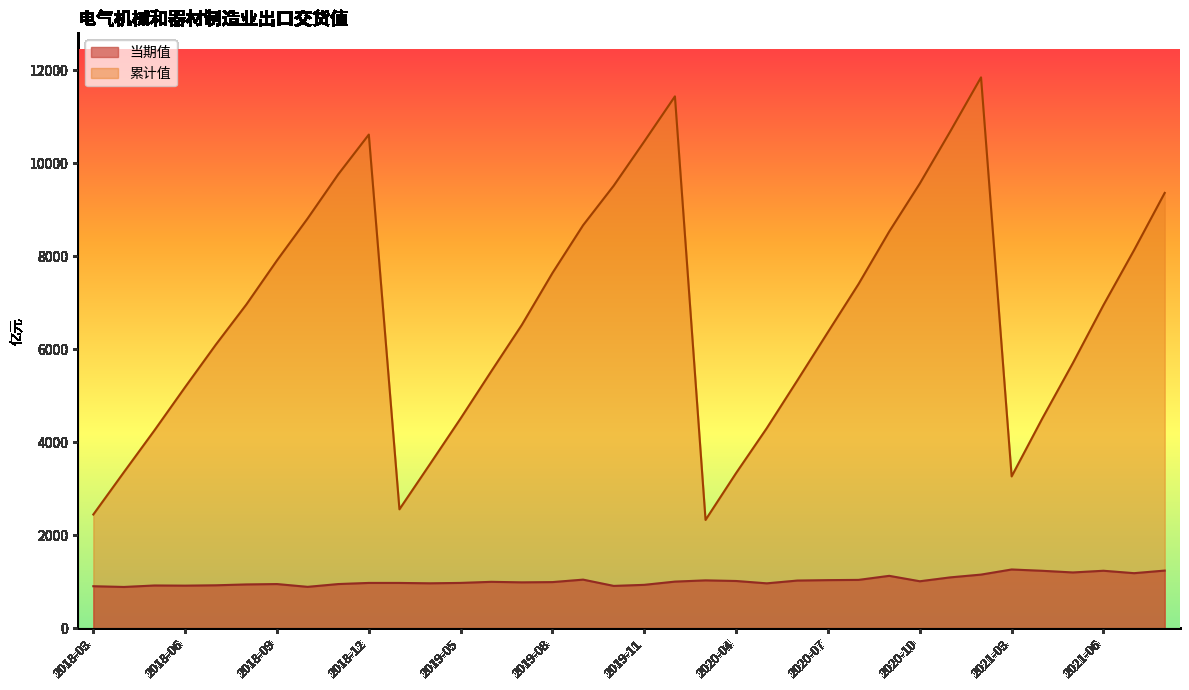

True or false: 累计值 and 当期值 cross at least once.

False